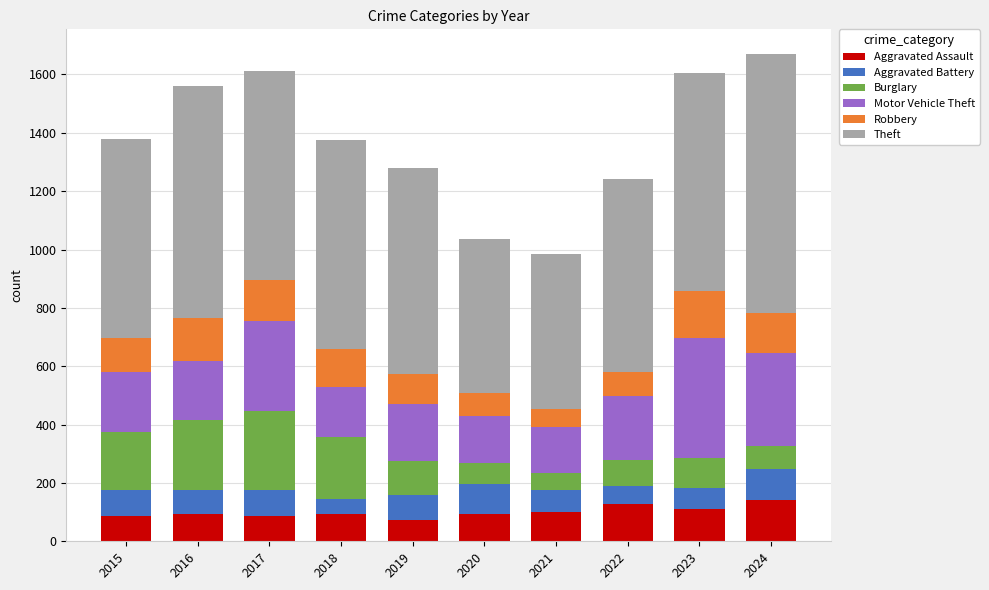

What is the total value across all series at 2016?

1560